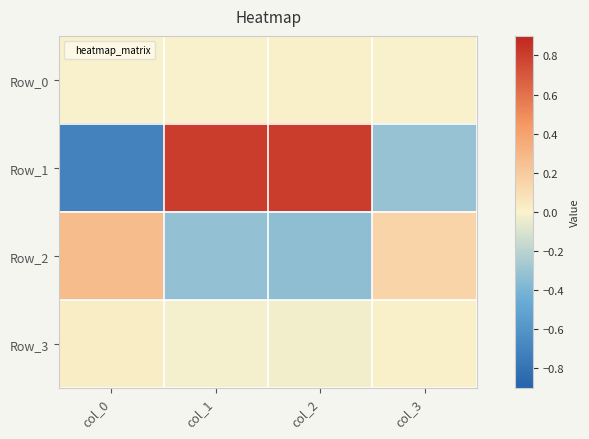

At which category does the chart reach its minimum across all series?

col_0